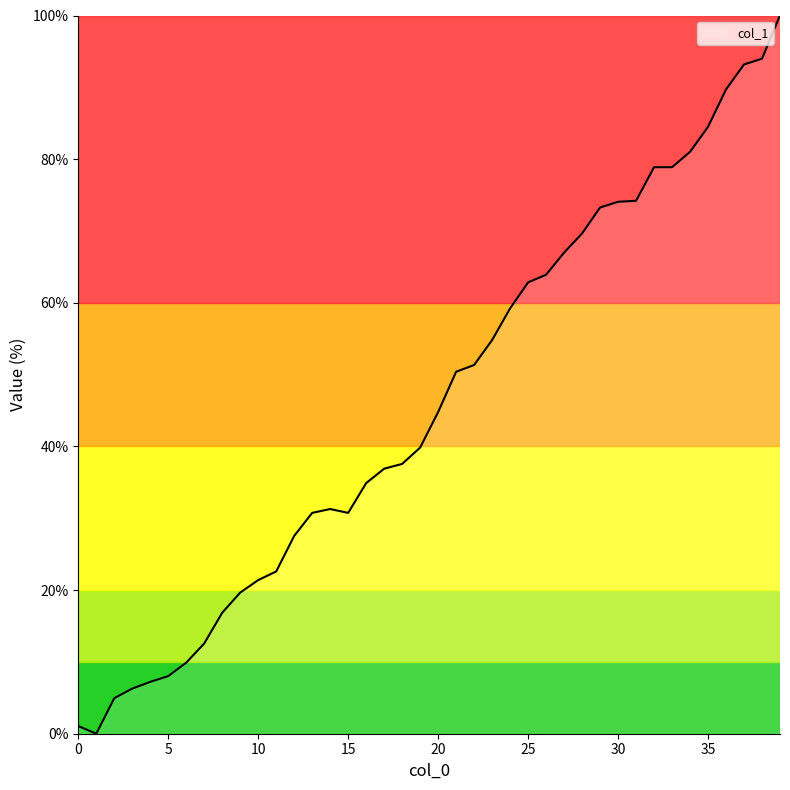

What is the greatest value displayed?

100.0